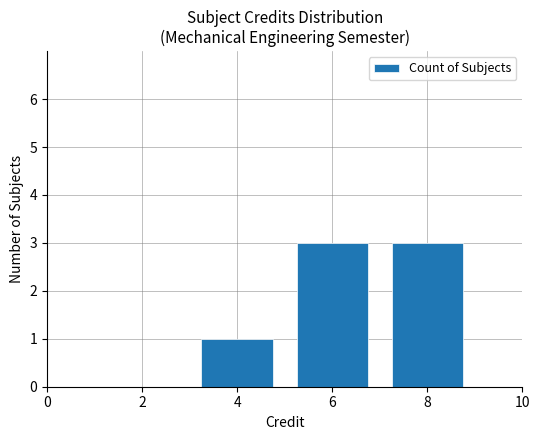

What is the greatest value displayed?

3